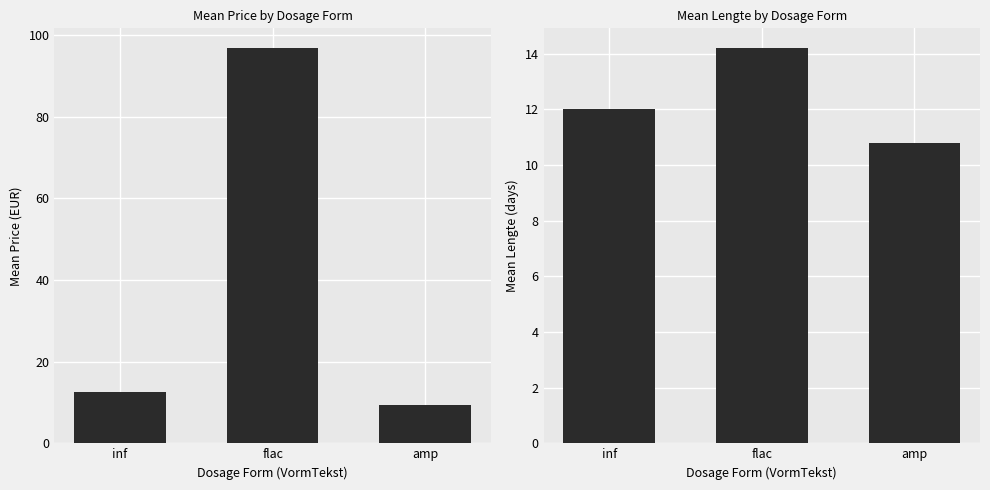

The value of Mean Price (EUR) at flac is 96.8. True or false?

True